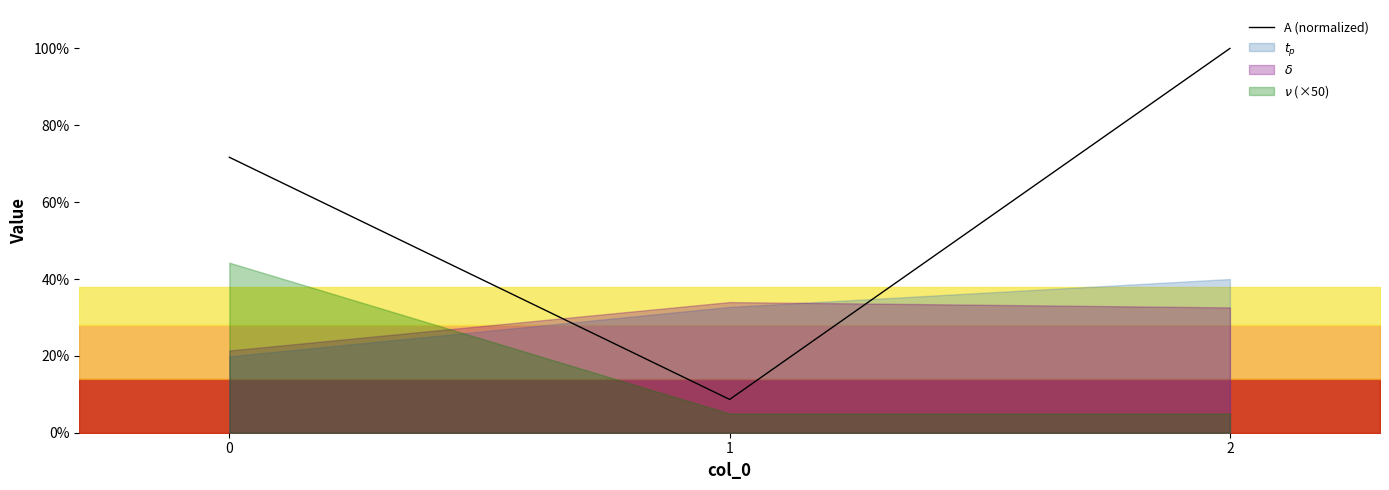

Reading left to right, transcribe all the data shown in this chart.

0=71.7	1=8.7	2=100.0